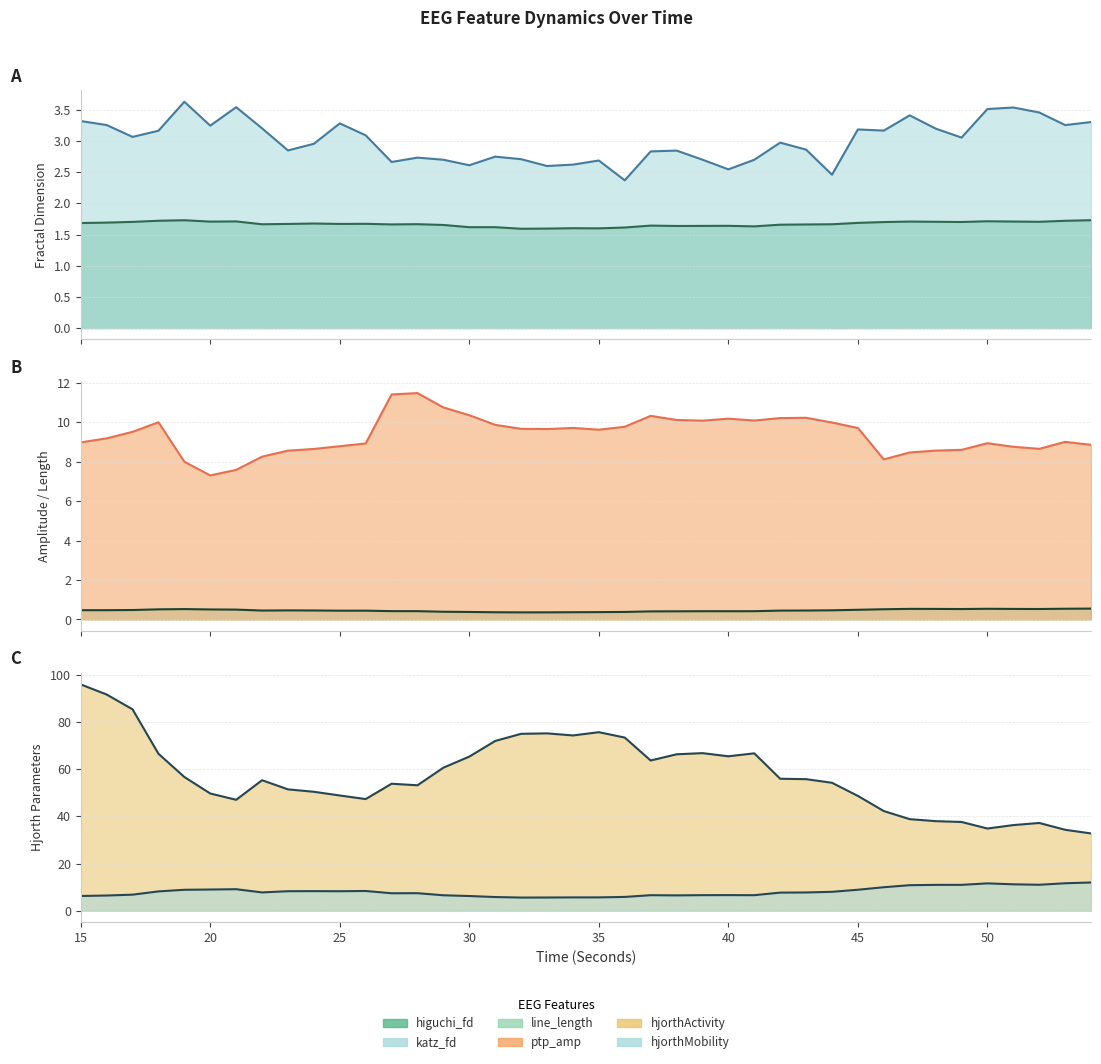

What is the highest value of the hjorthActivity_EEG_line series?

95.9